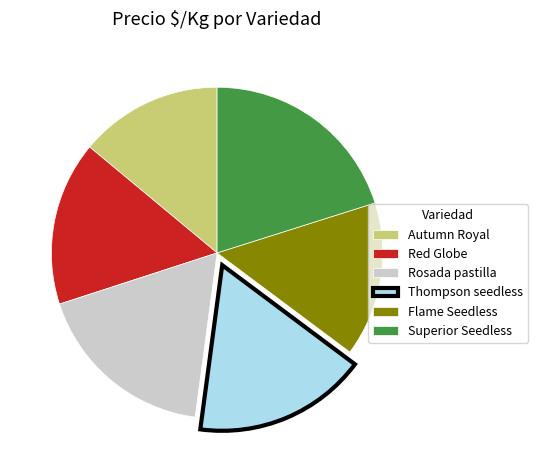

Between Flame Seedless and Autumn Royal, which is larger?

Flame Seedless